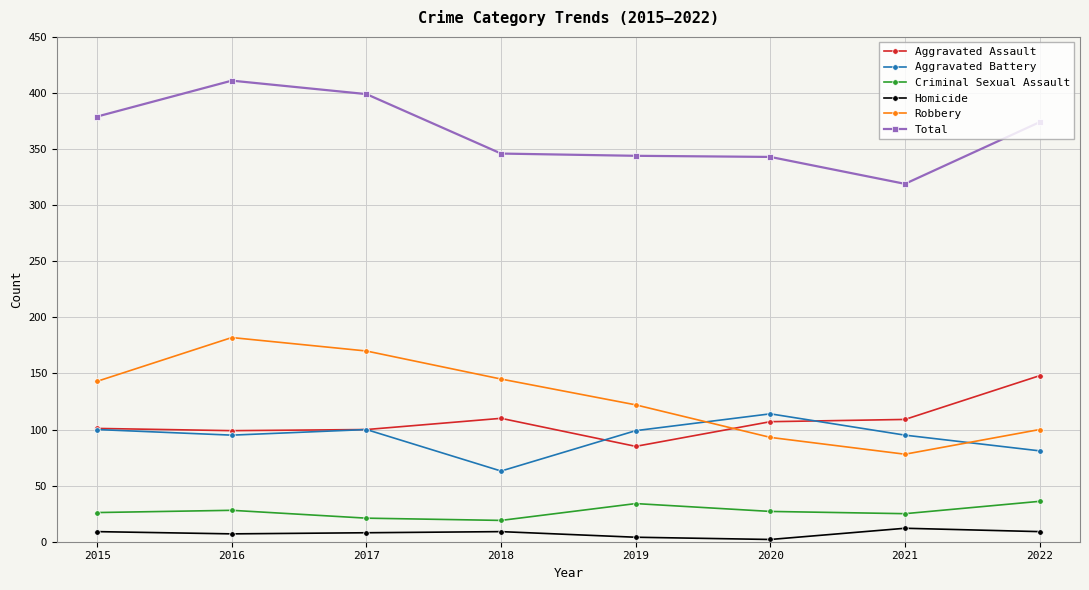

How many intersections are there between Aggravated Assault and Robbery?

1